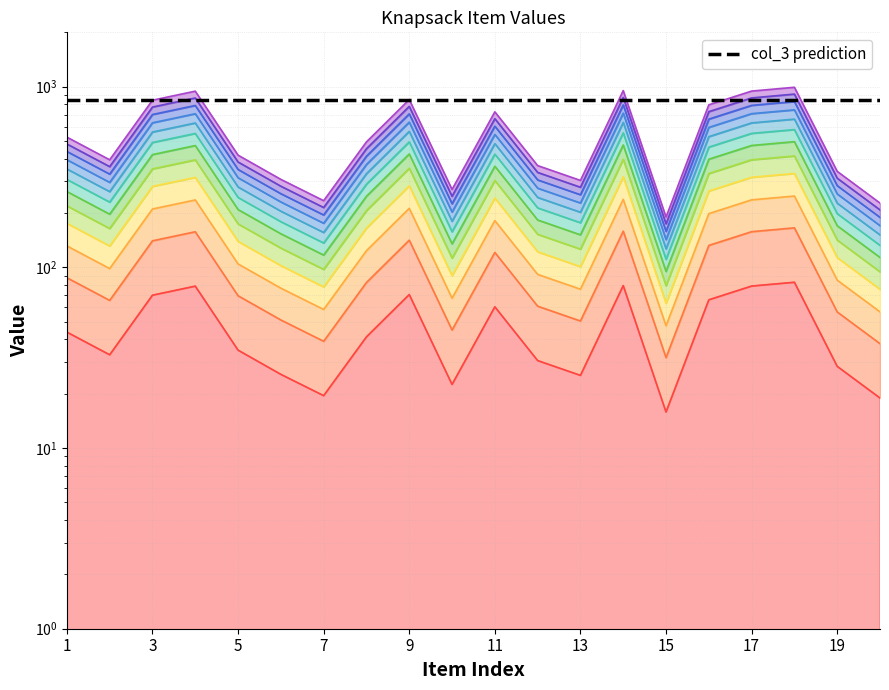

What is the spread (max minus min) of values at 10?

22.5